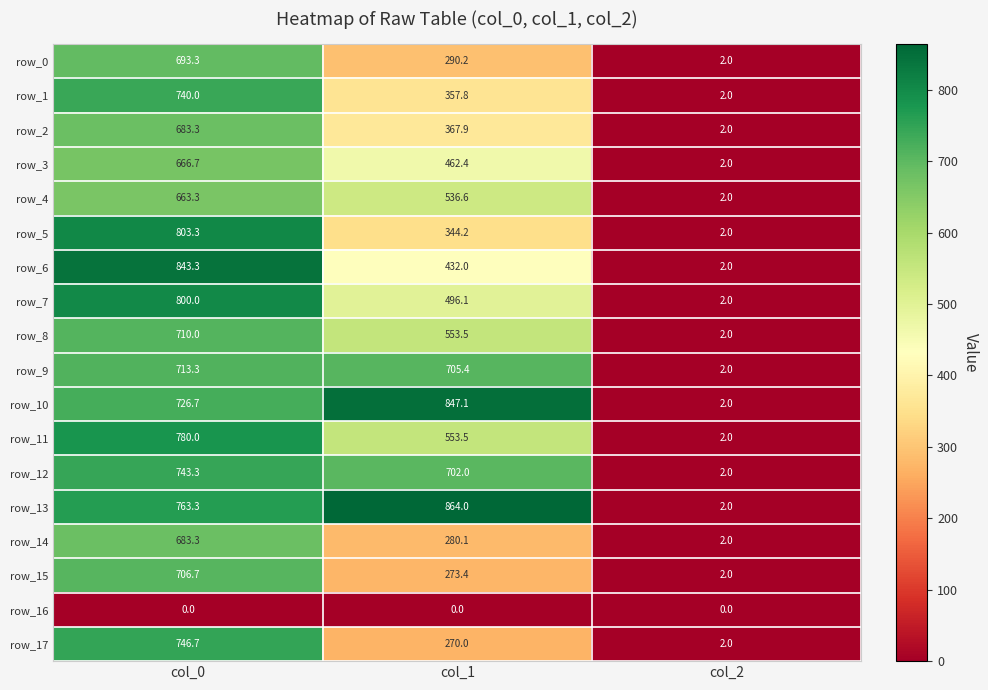

What is the difference between the row_15 values at col_0 and col_1?

433.3